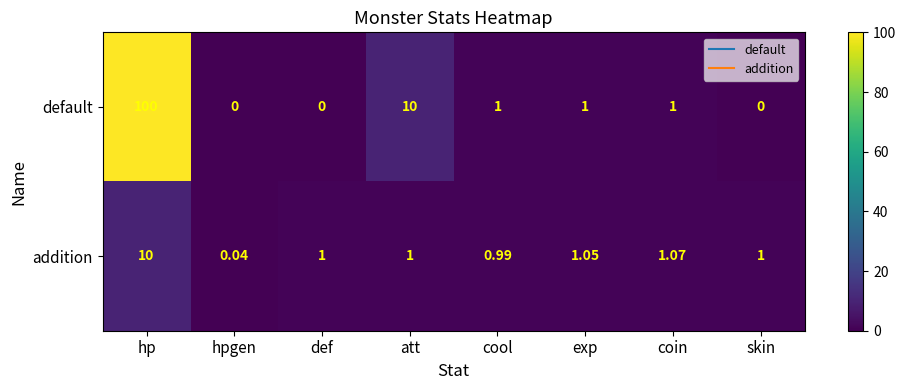

List the series in order of their overall mean, highest first.

default, addition